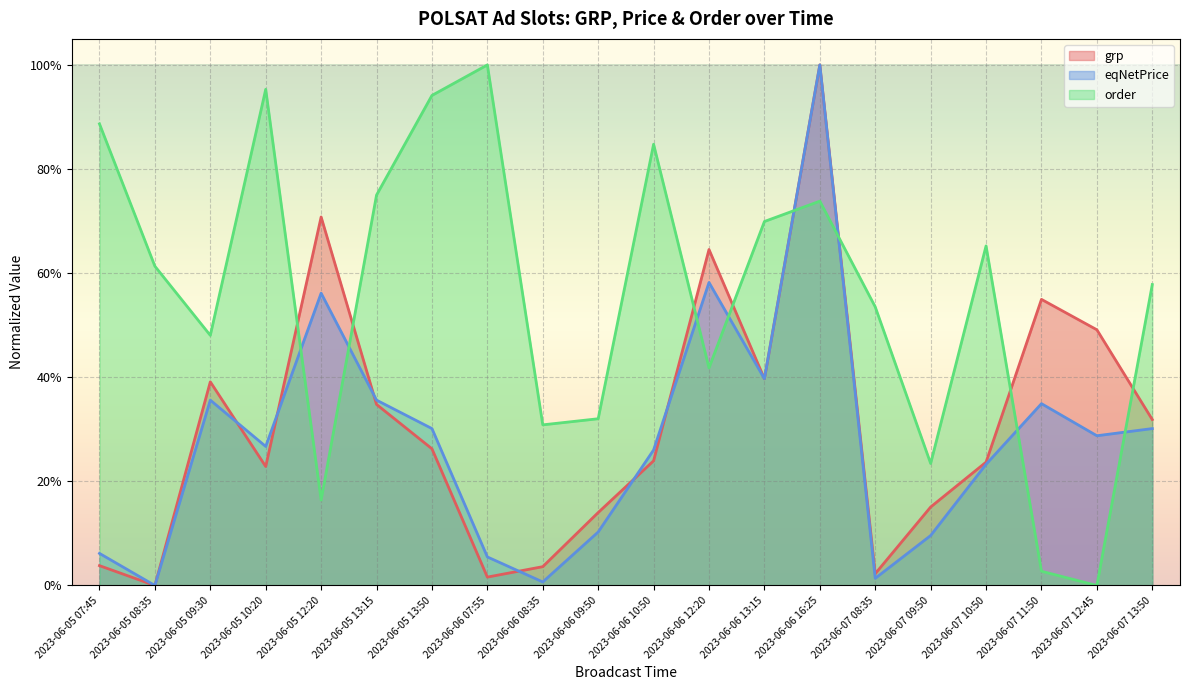

What is the difference between the maximum and minimum values in the grp series?

1.0